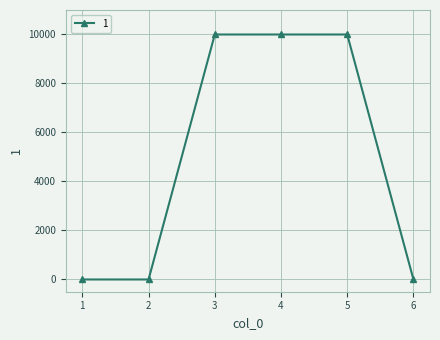

What is the greatest value displayed?

10000